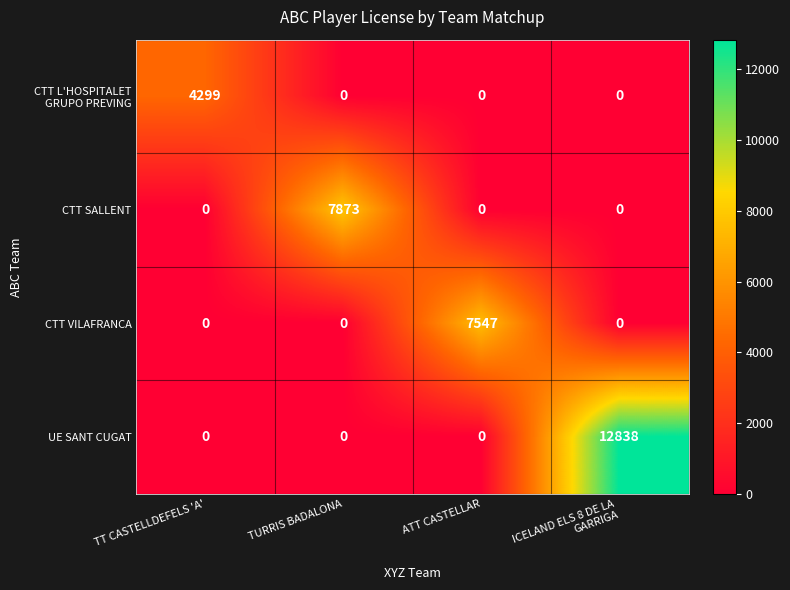

Count the number of categories in the chart.

4